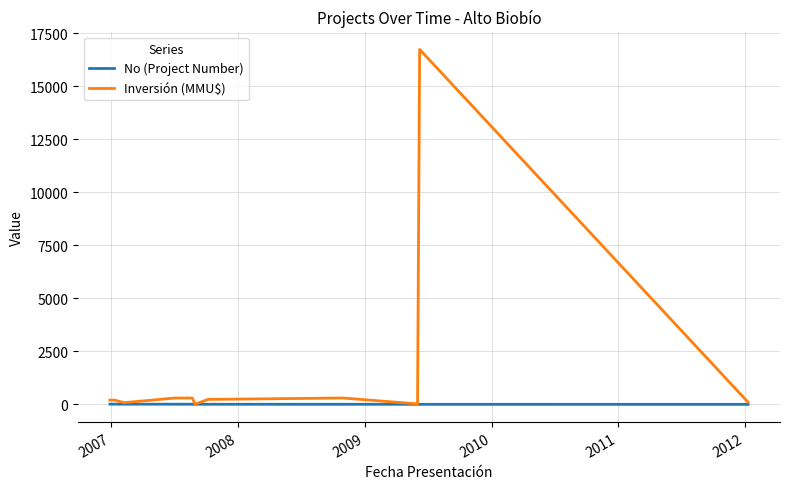

Which series has the largest total across all categories?

Inversión (MMU$)